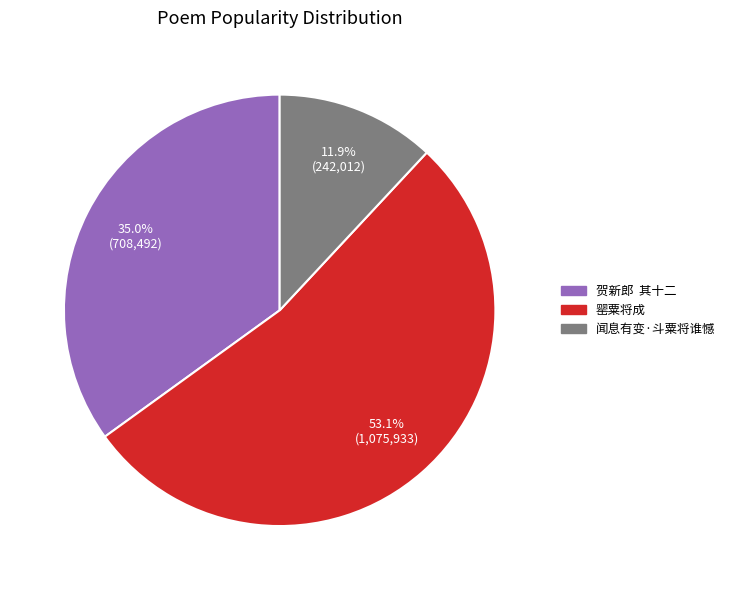

Between 罂粟将成 and 闻息有变·斗粟将谁憾, which is larger?

罂粟将成